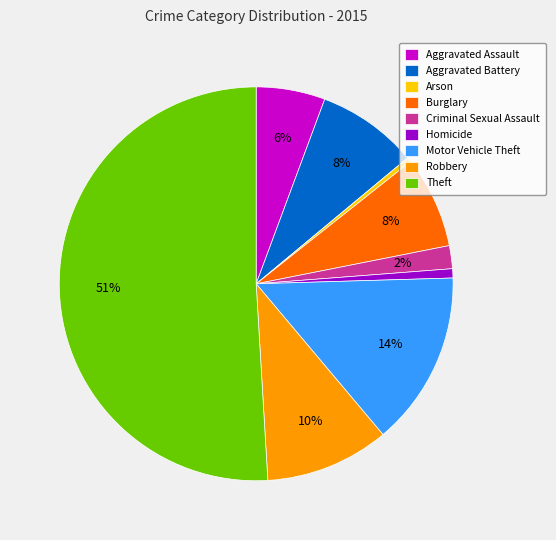

Combined, do Motor Vehicle Theft and Aggravated Assault account for over 50%?

No